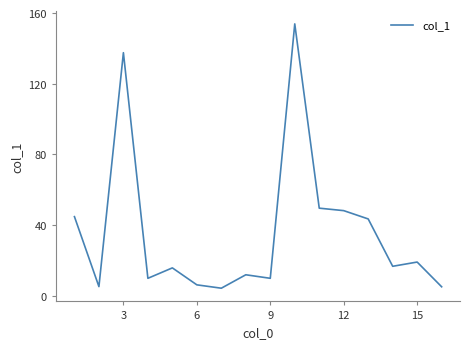

What is the difference between the maximum and minimum values?

149.6